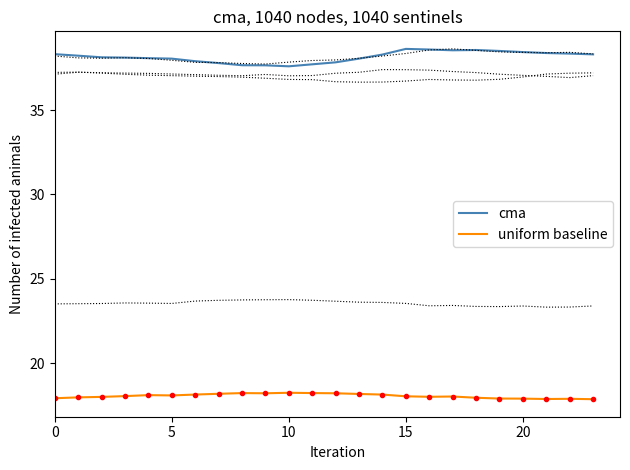

Is it true that cma equals 53.4 at 20?

False